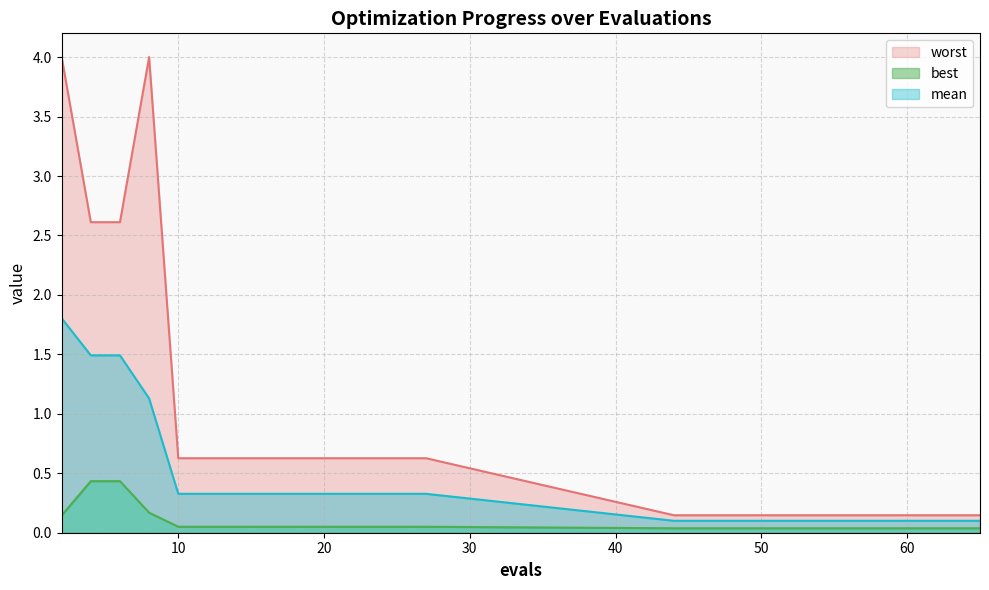

Reading right to left, extract all data points from this chart.

mean: 0.1	0.1	0.1	0.1	0.1	0.1	0.3	0.3	0.3	0.3	0.3	1.1	1.5	1.5	1.8
best: 0.0	0.0	0.0	0.0	0.0	0.0	0.1	0.1	0.1	0.1	0.1	0.2	0.4	0.4	0.1
worst: 0.1	0.1	0.1	0.1	0.1	0.1	0.6	0.6	0.6	0.6	0.6	4.0	2.6	2.6	4.0